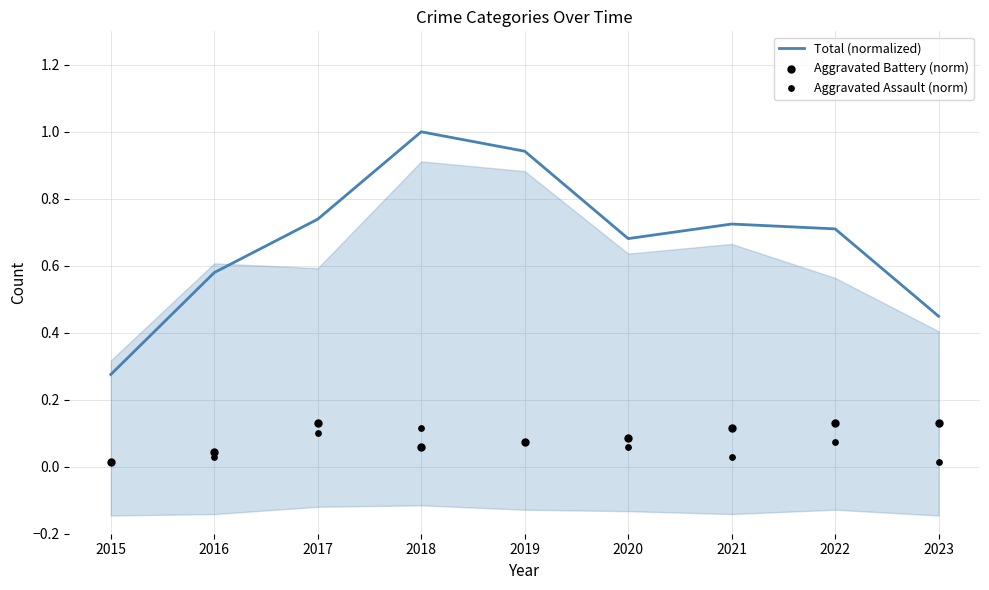

Which series contains the highest Y value?

Total (normalized)